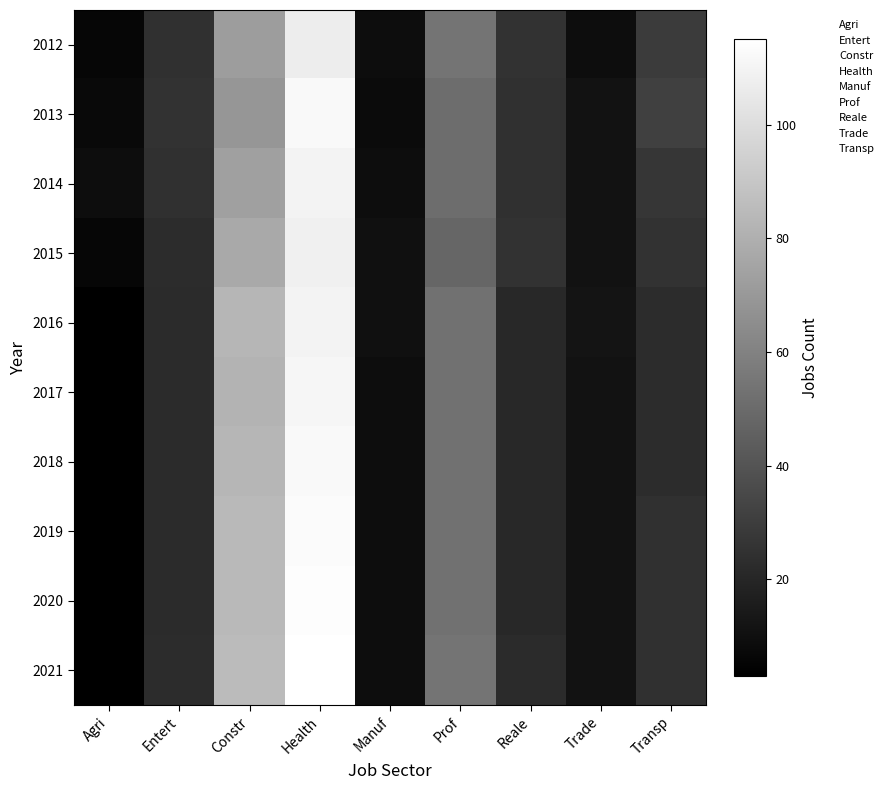

What is the smallest value displayed?

3